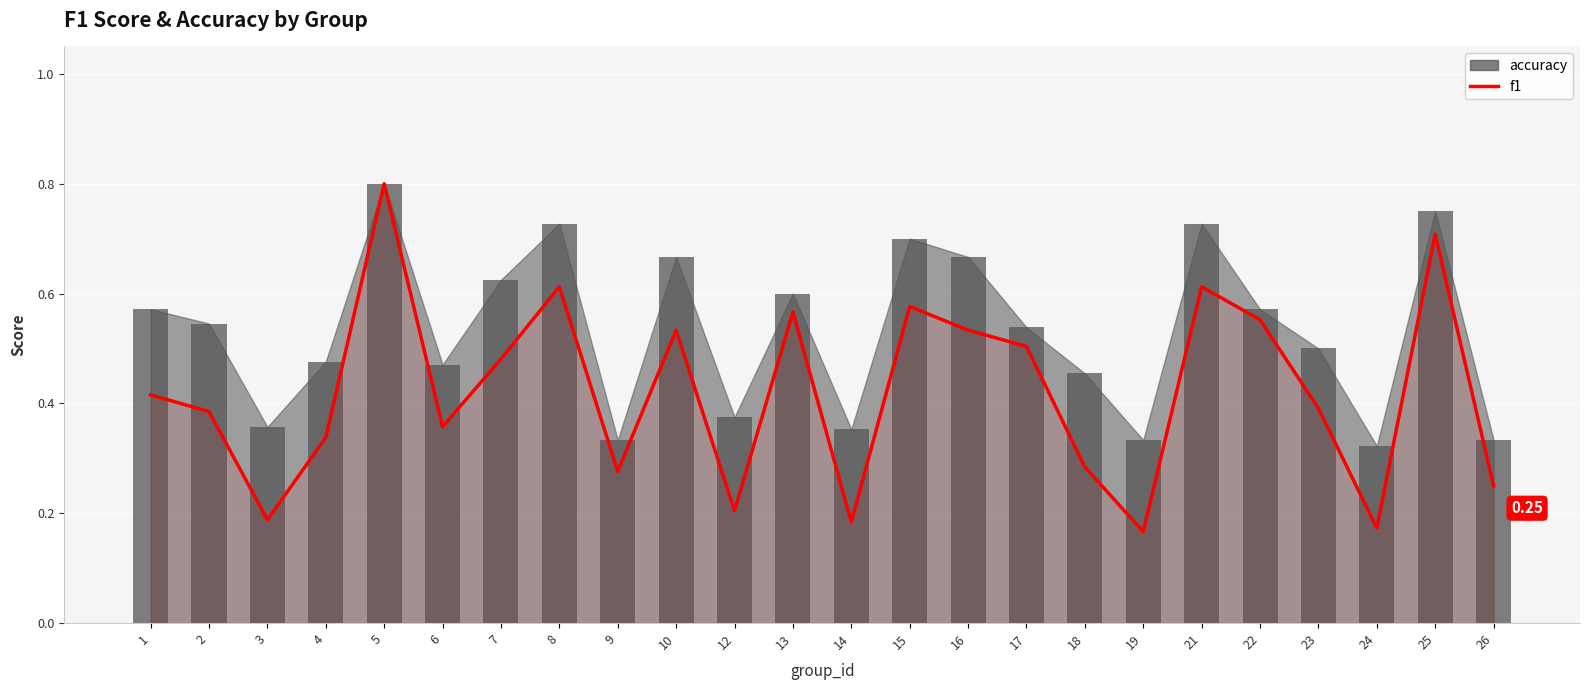

Where is f1 nearest to the value 0?

19